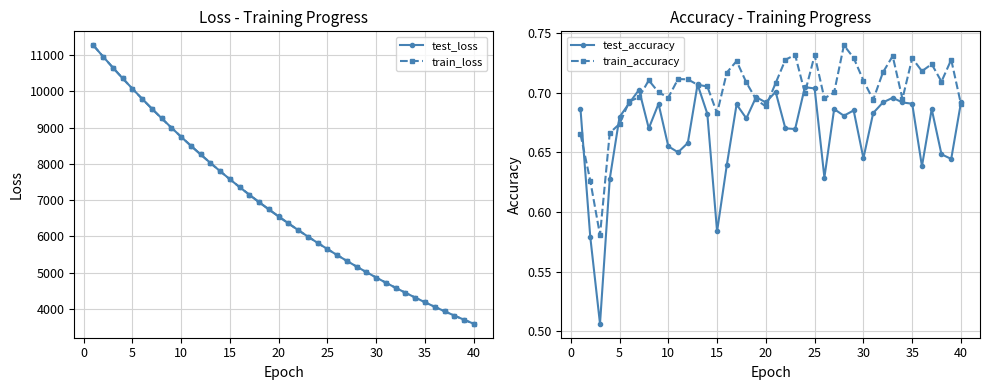

What is the highest value of the train_loss series?

11274.5